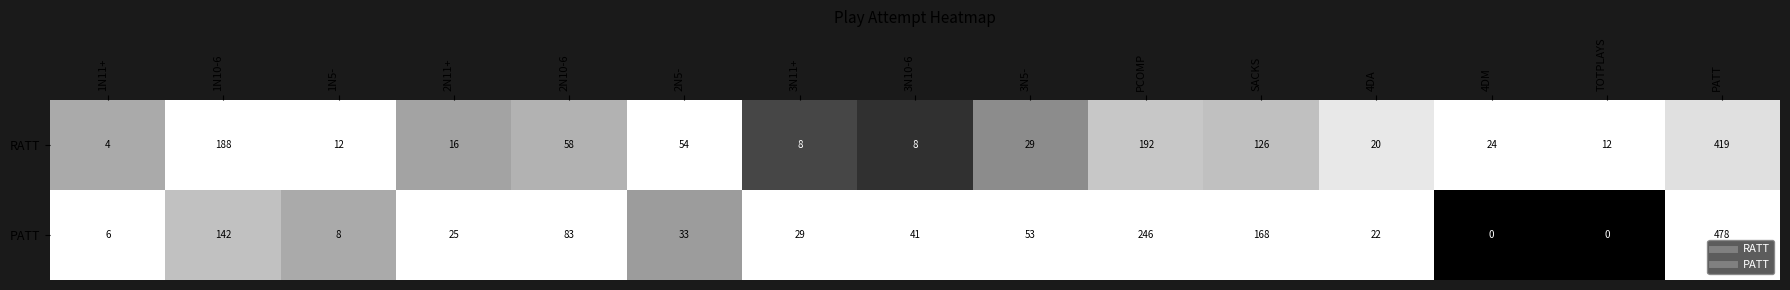

Which series has the widest spread of values?

PATT